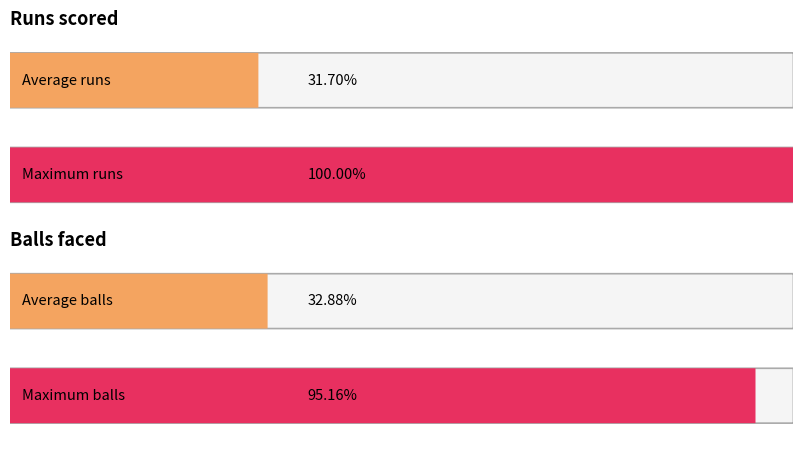

Which series has the widest spread of values?

runs